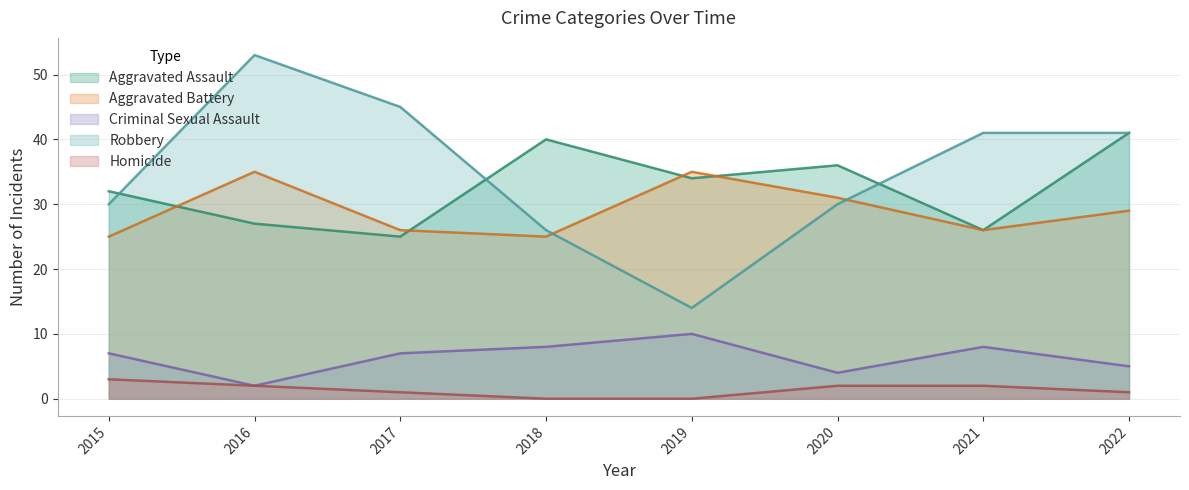

Is it true that Aggravated Assault equals 19 at 2022?

False